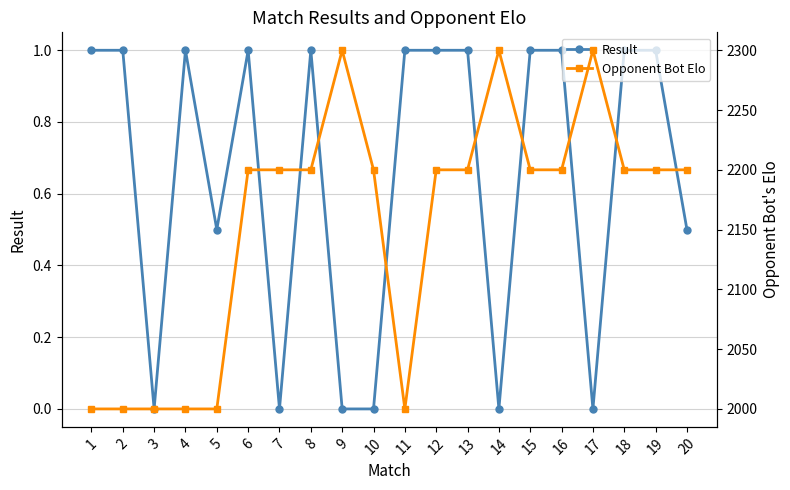

What value does the Opponent Bot Elo series have at 9?

2300.0